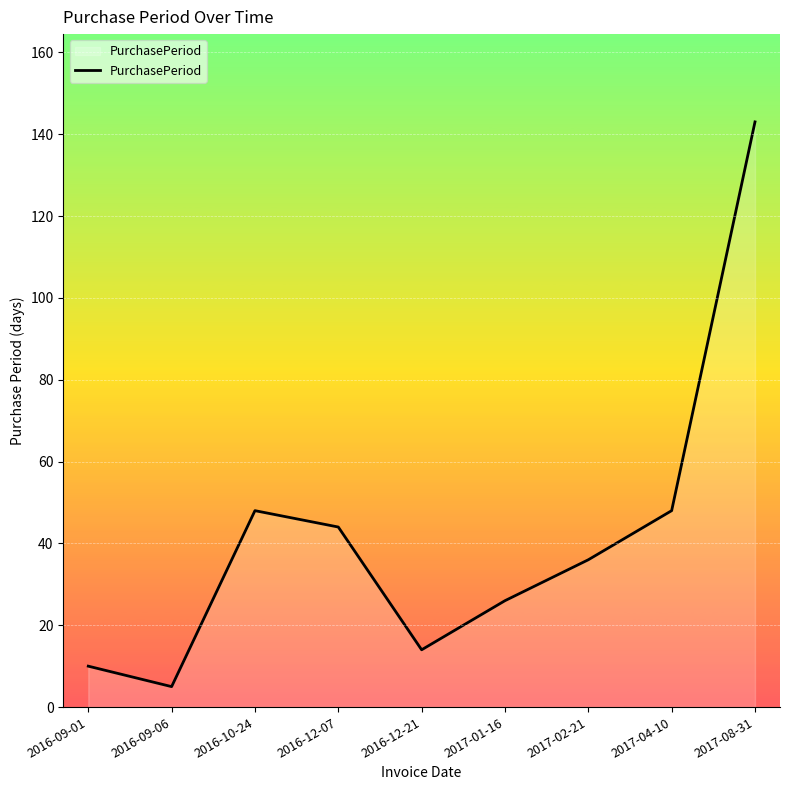

Which label corresponds to the smallest value in the chart?

2016-09-06